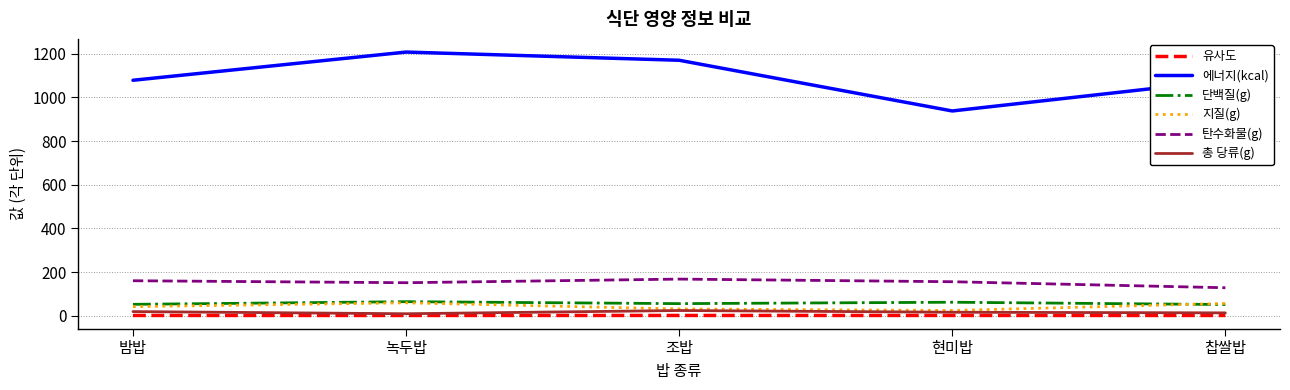

Which series has the largest range (max minus min)?

에너지(kcal)